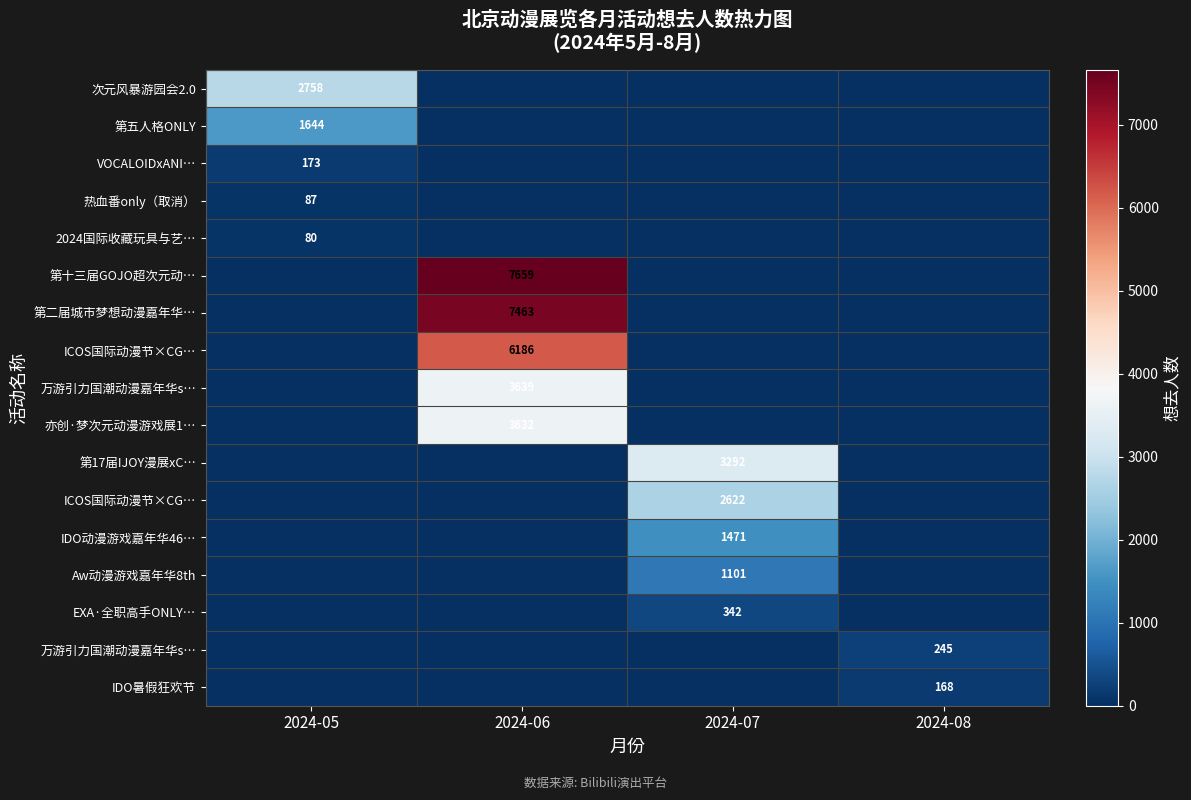

At how many categories does at least one series exceed 4363?

1